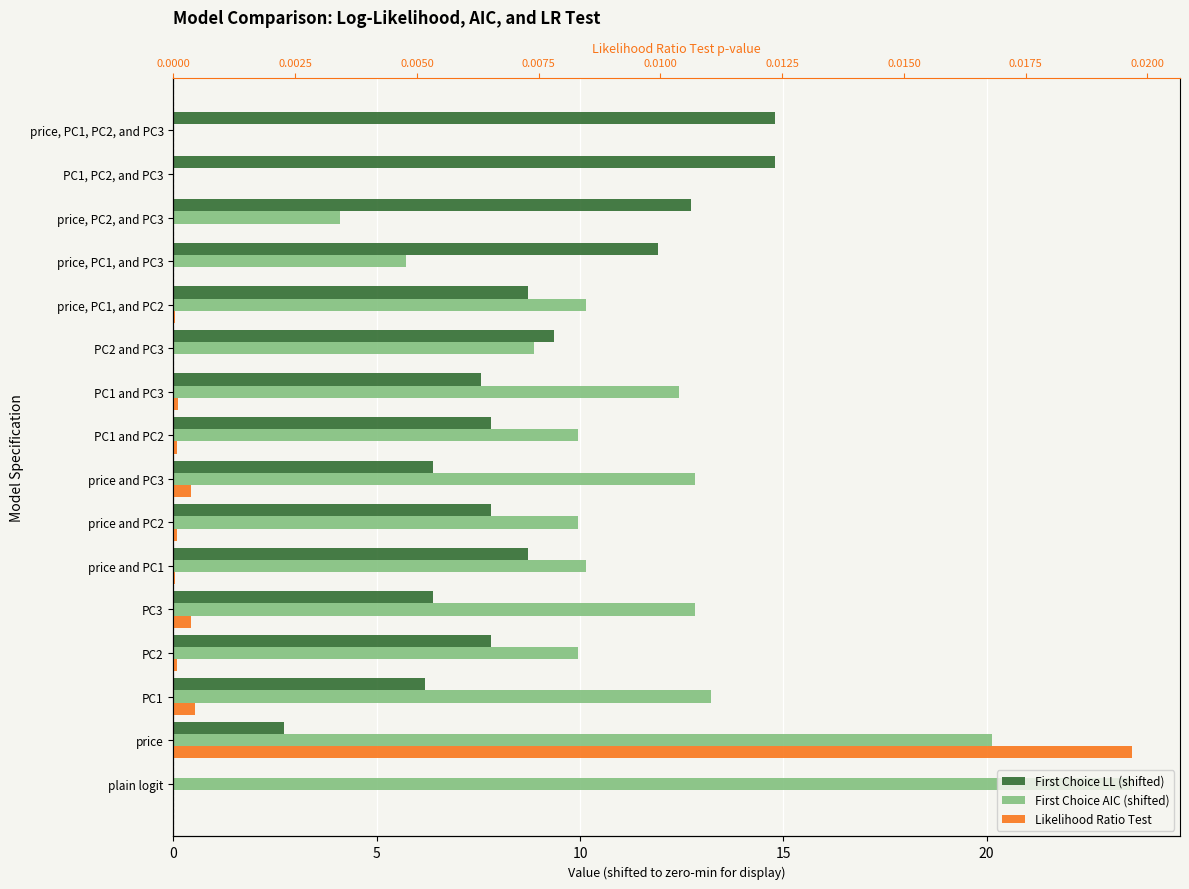

How many data points in Likelihood Ratio Test are above 0?

15